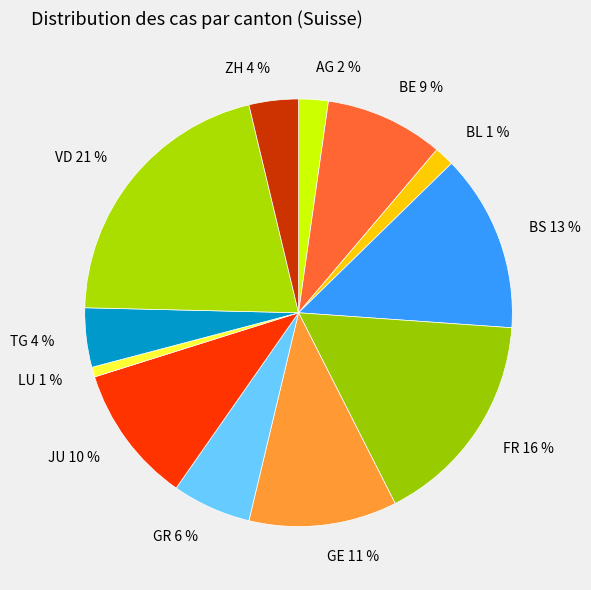

Is it true that AG is 7% of the pie?

False